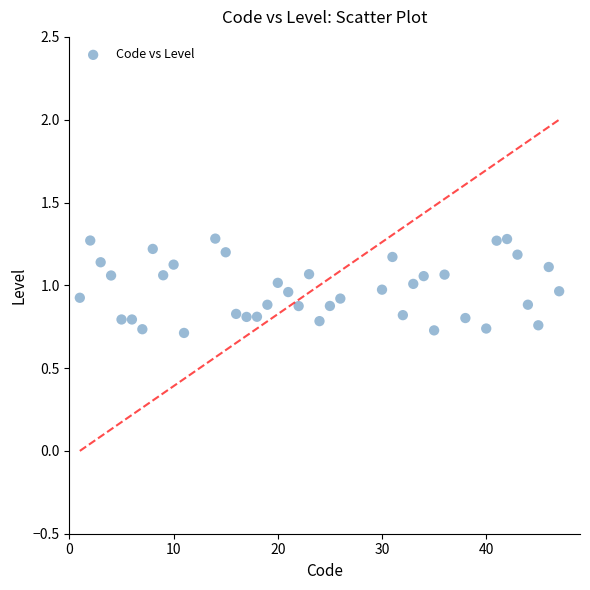

What is the range of X values (max minus min)?

46.0